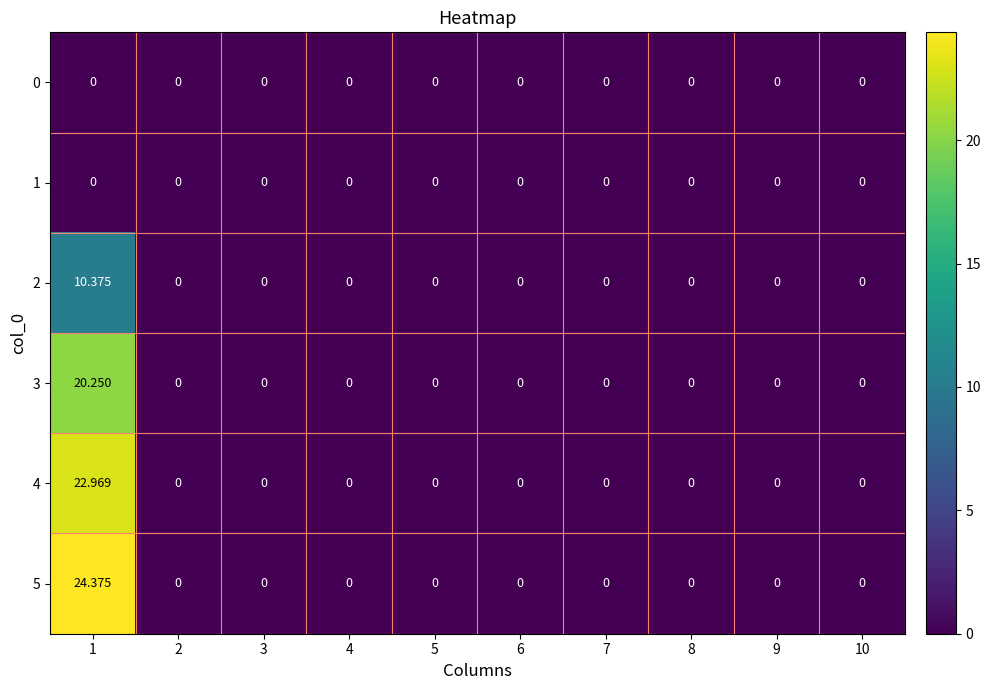

How many series are shown in this chart?

6